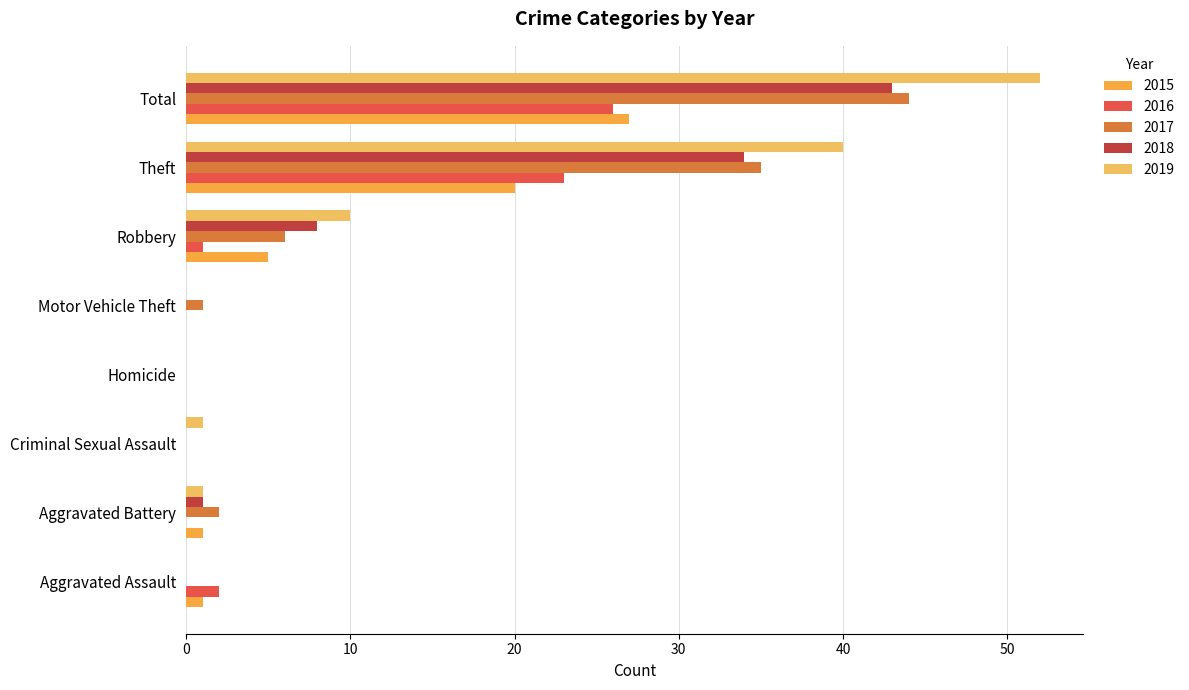

What is the sum of all 2016 values?

52